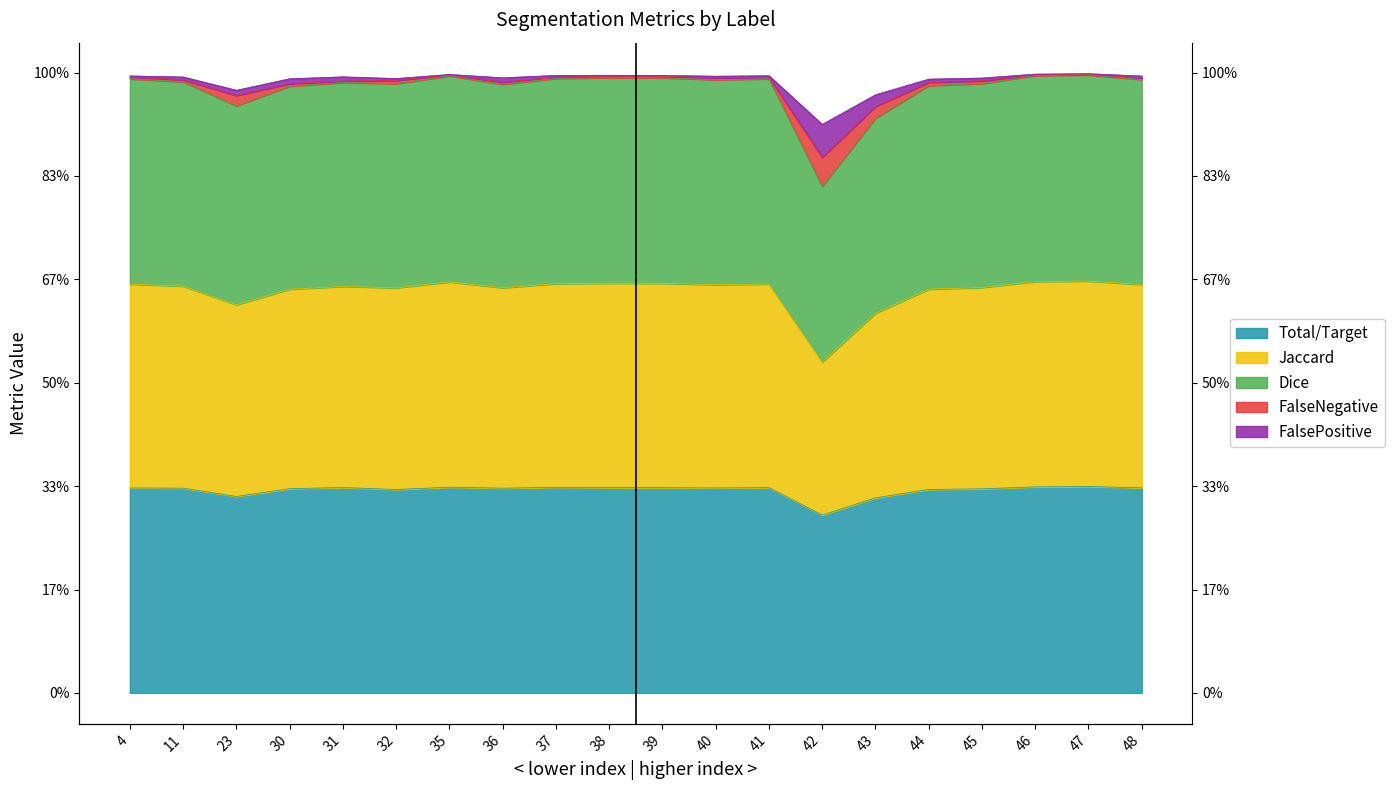

Is it true that FalsePositive equals 2.0 at 44?

True